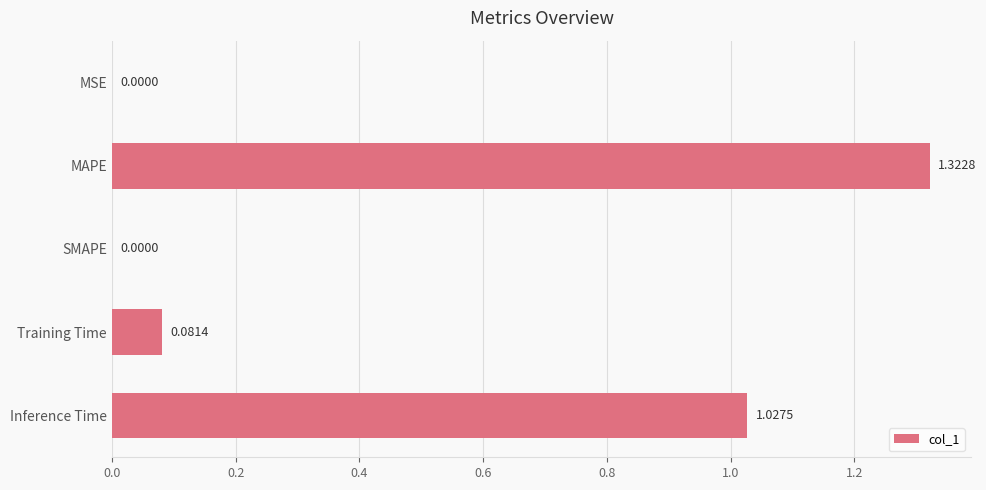

What is the sum of all values?

2.4